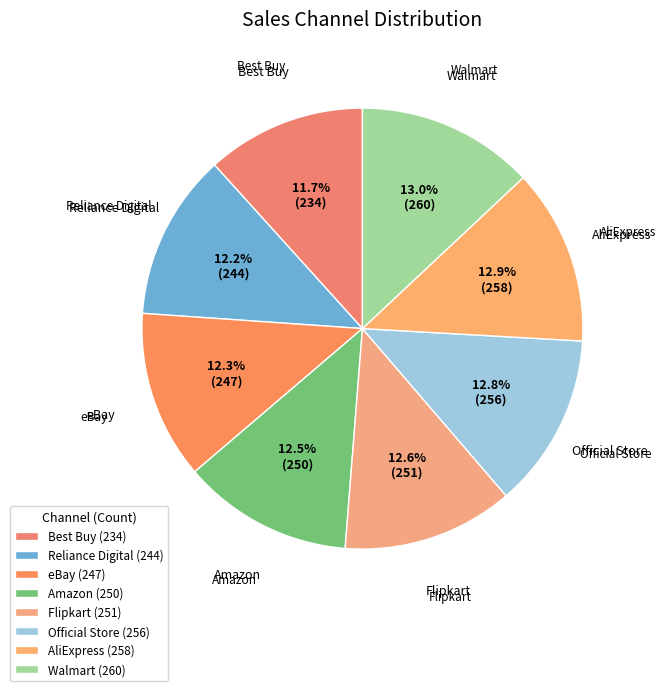

Count the number of slices in the pie.

8